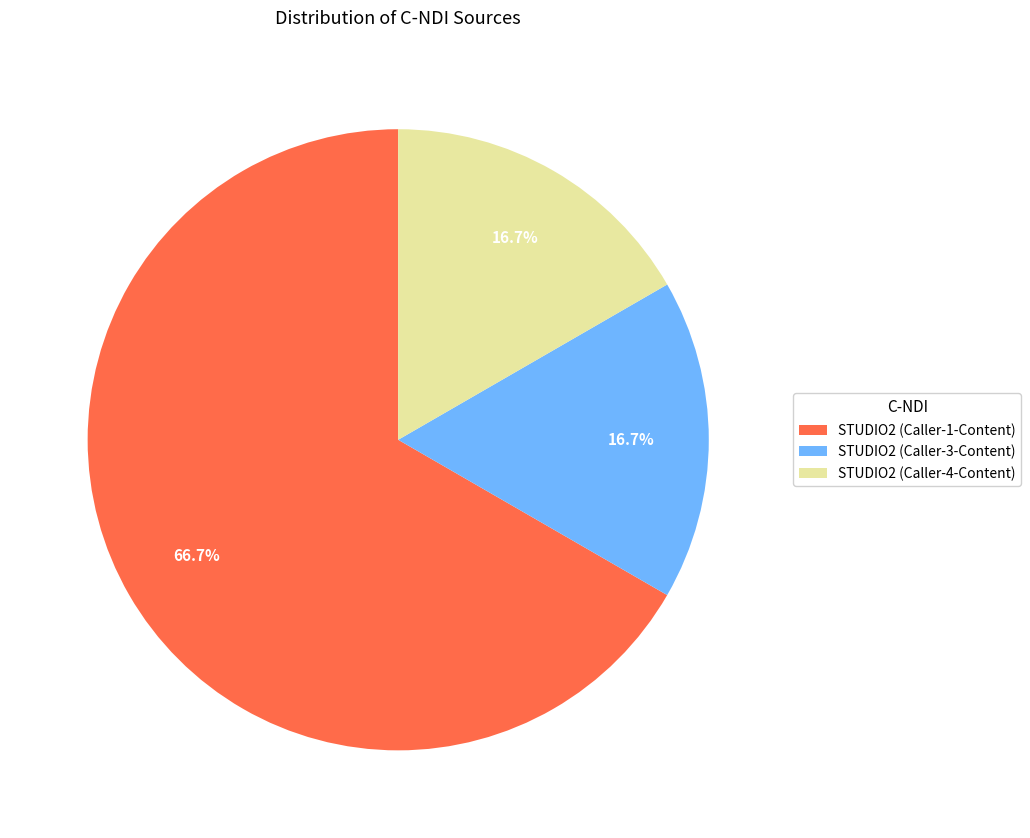

Which has a higher value, STUDIO2 (Caller-1-Content) or STUDIO2 (Caller-3-Content)?

STUDIO2 (Caller-1-Content)